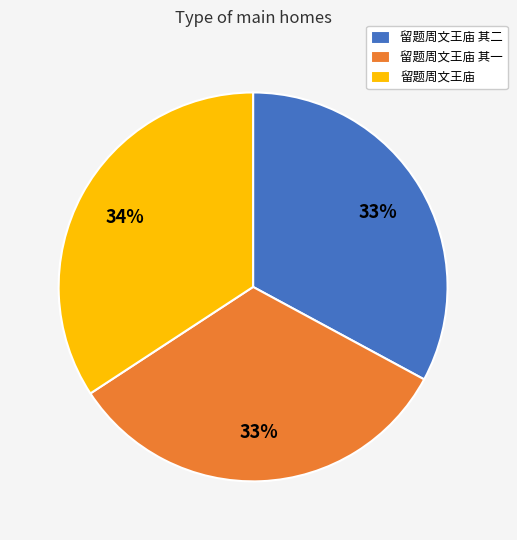

To the nearest percent, what is the combined percentage of 留题周文王庙 and 留题周文王庙 其一?

67%